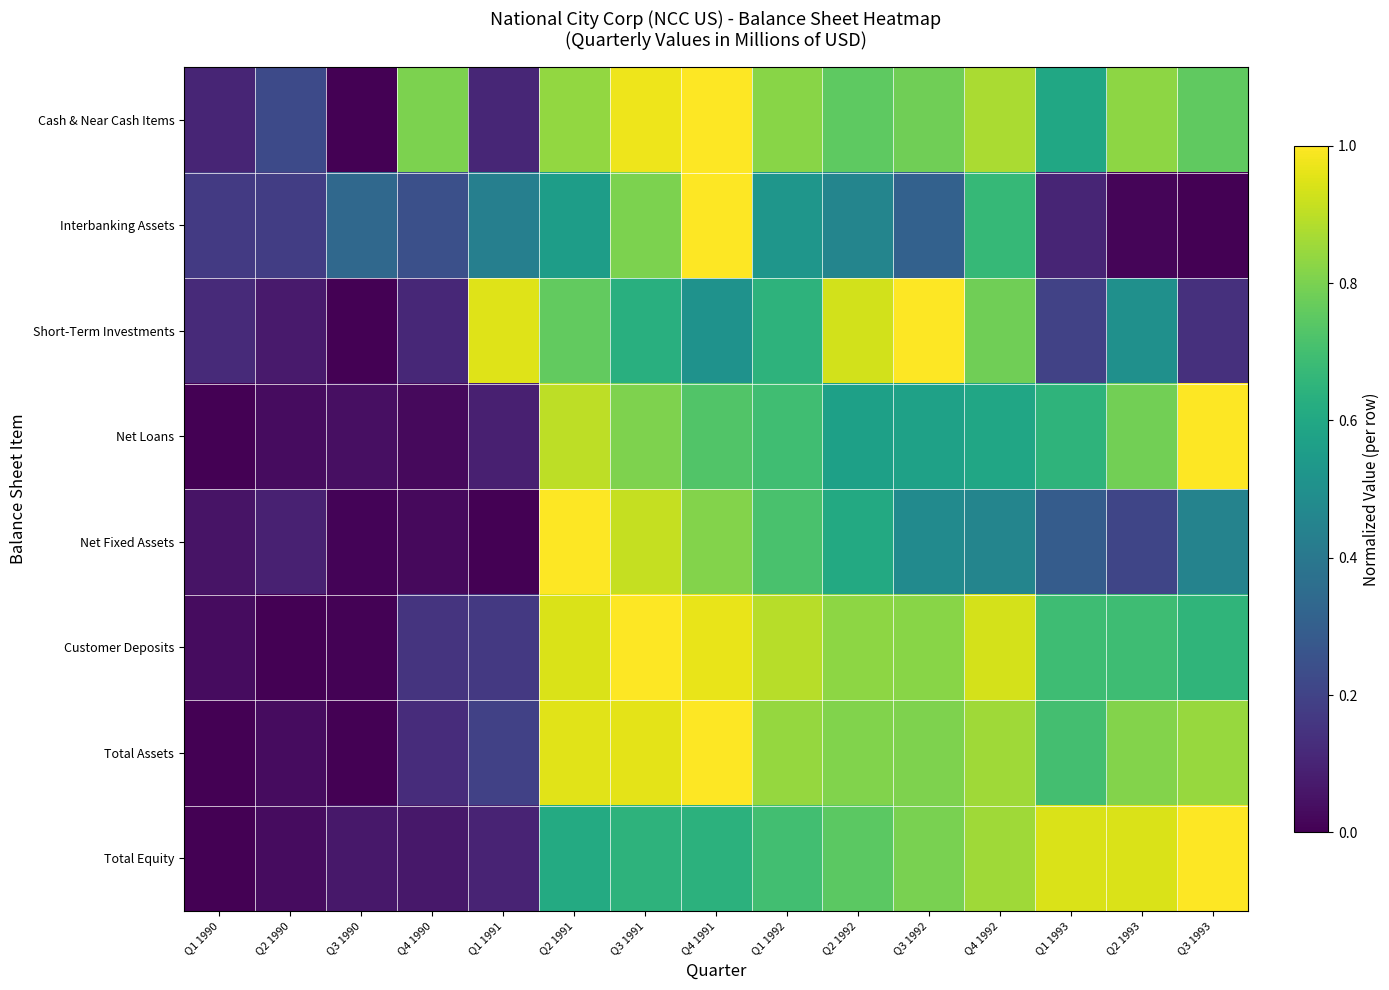

Between Q3 1991 and Q3 1992, which series saw the biggest shift?

Interbanking Assets